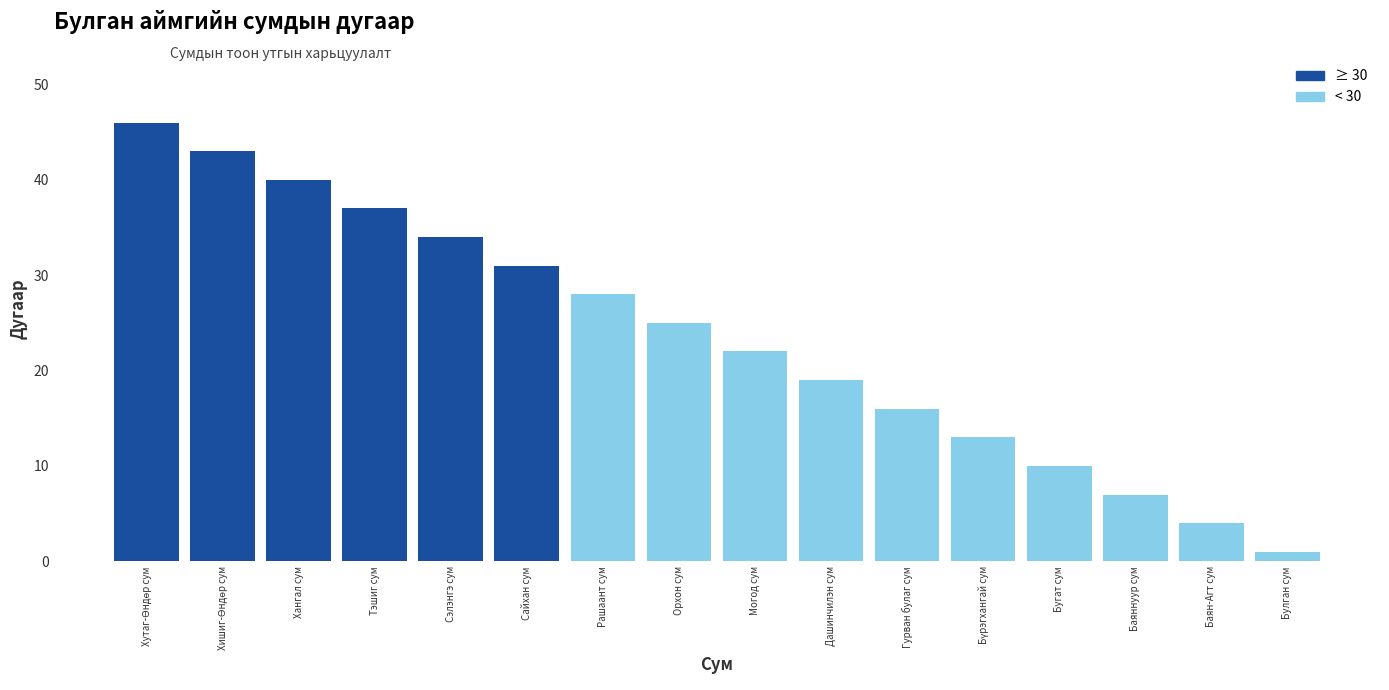

What is the greatest value displayed?

46